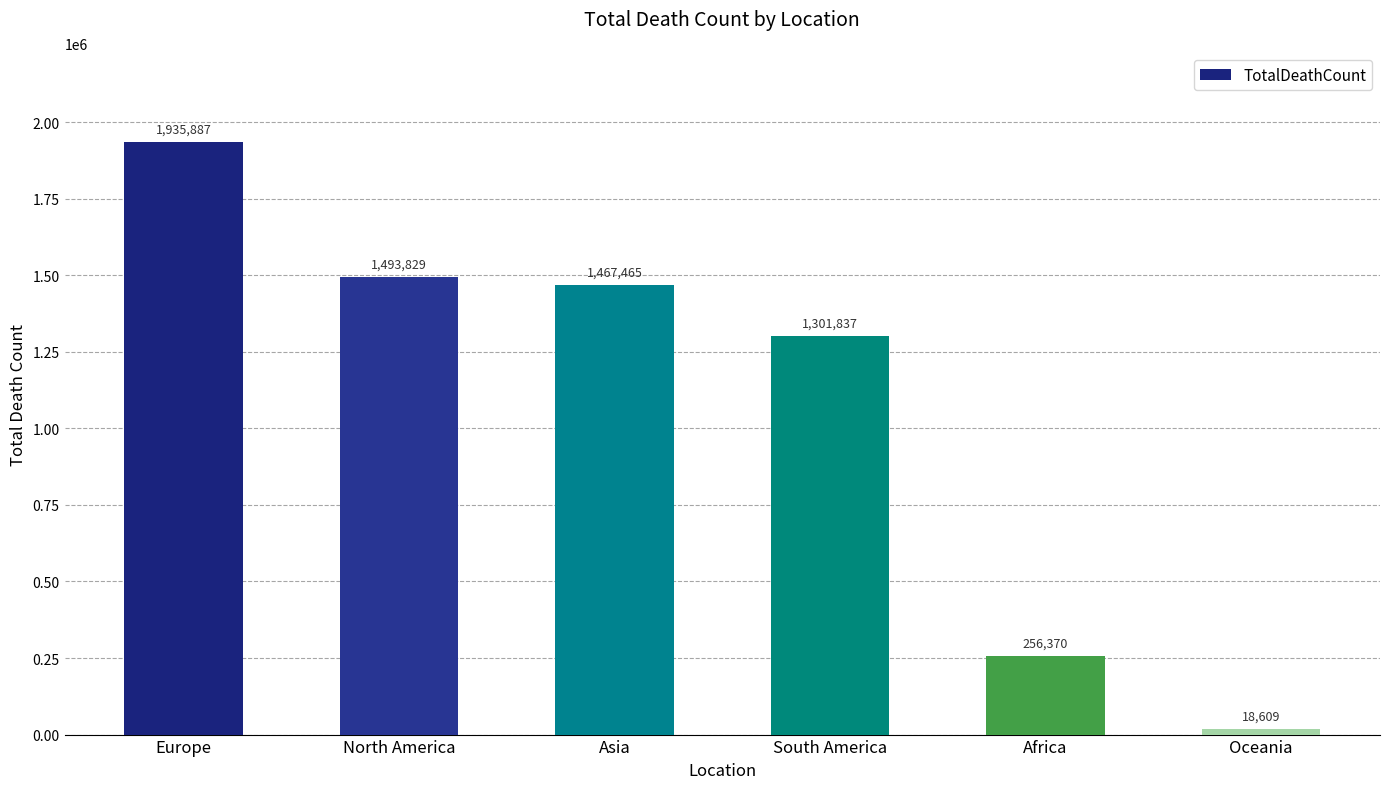

Where is the data nearest to the value 977248?

South America